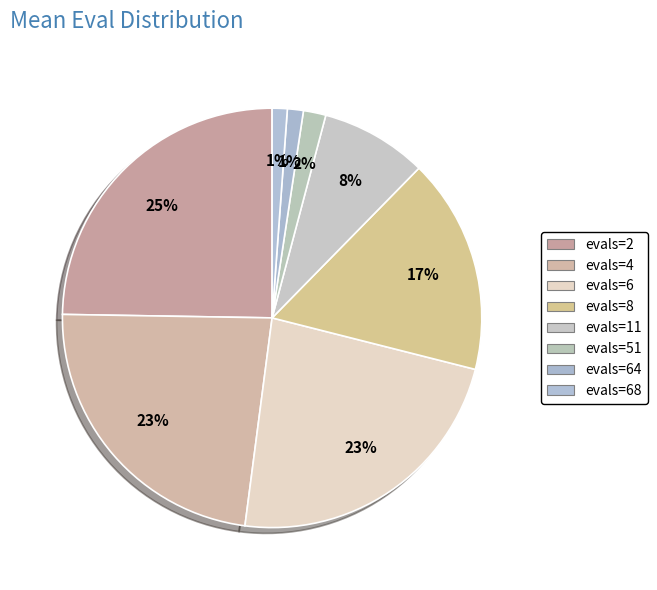

Is there any slice that represents more than half of the pie?

No